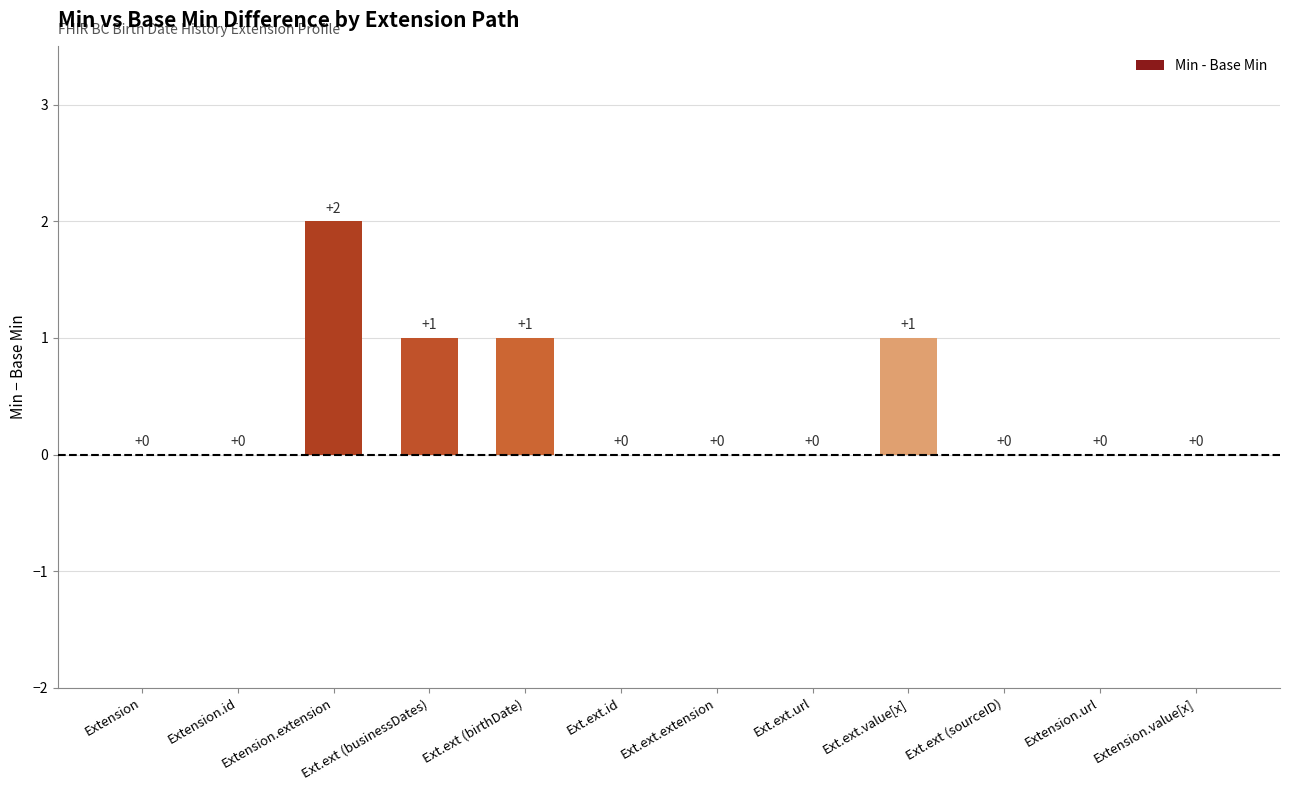

Between Ext.ext.id and Extension.extension, which is larger?

Extension.extension